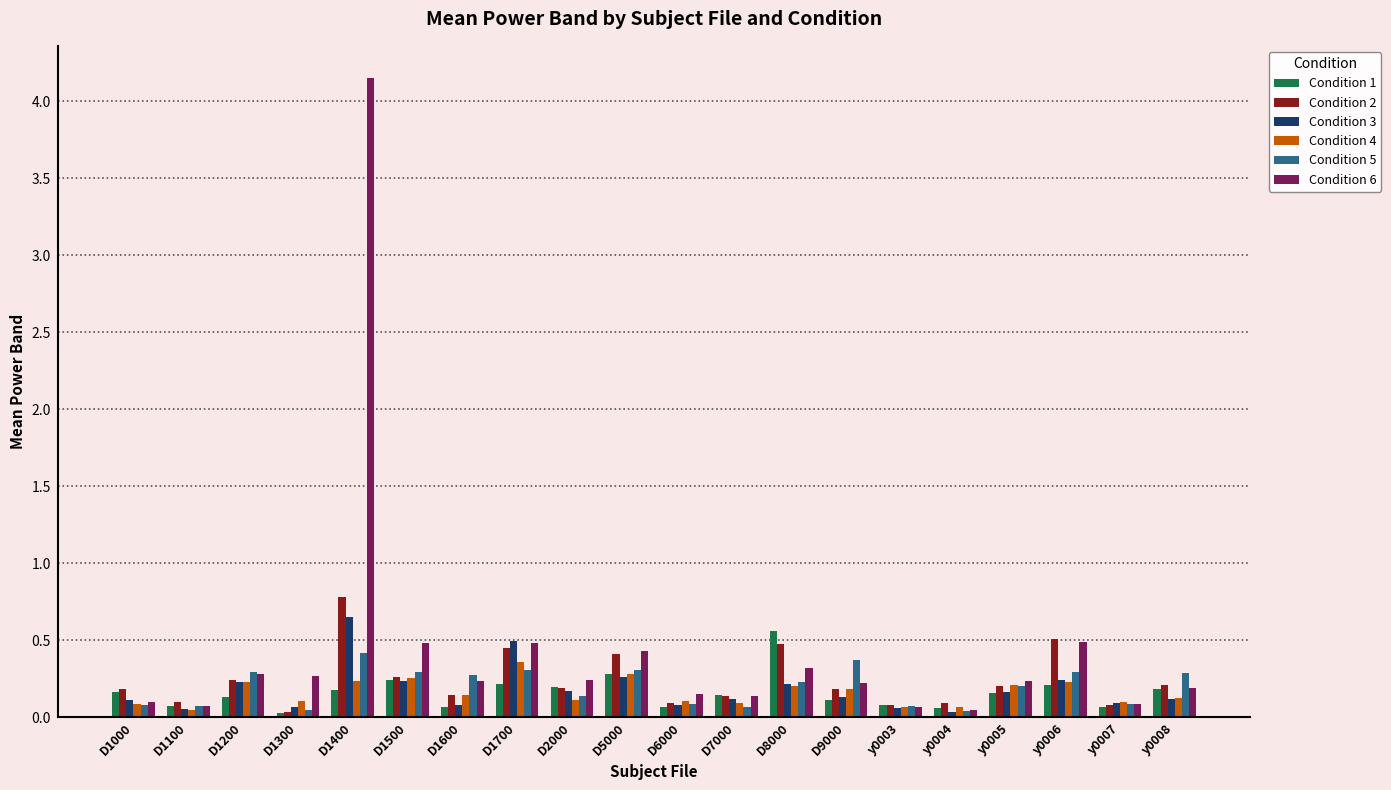

Which series has the widest spread of values?

Condition 6